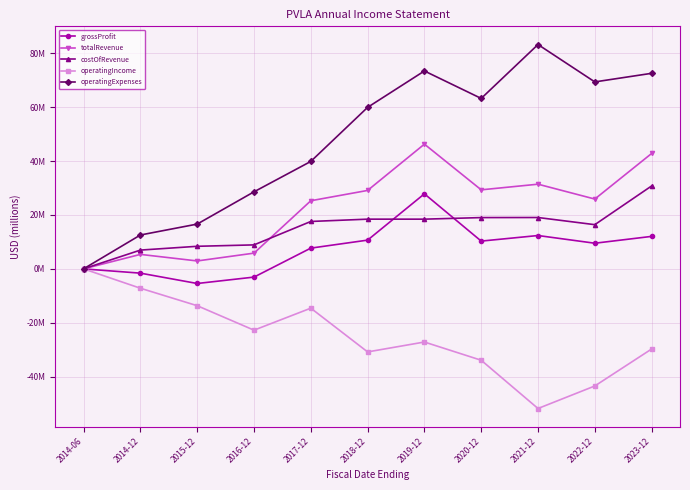

Which has a higher value, 2016-12 or 2017-12?

2017-12